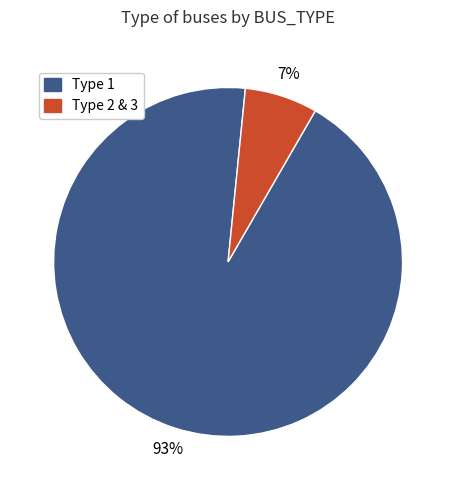

Is there any slice that represents more than half of the pie?

Yes